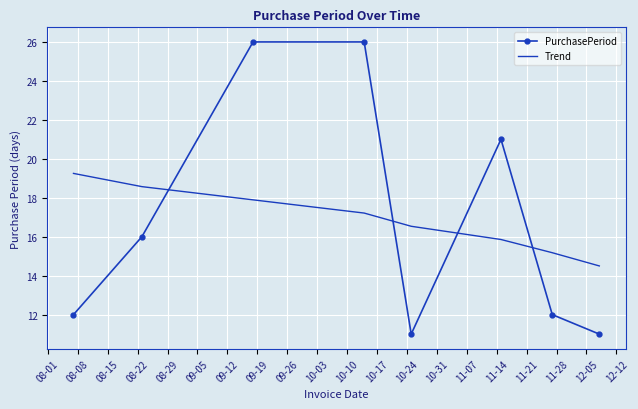

What is the maximum value shown in the chart?

26.0